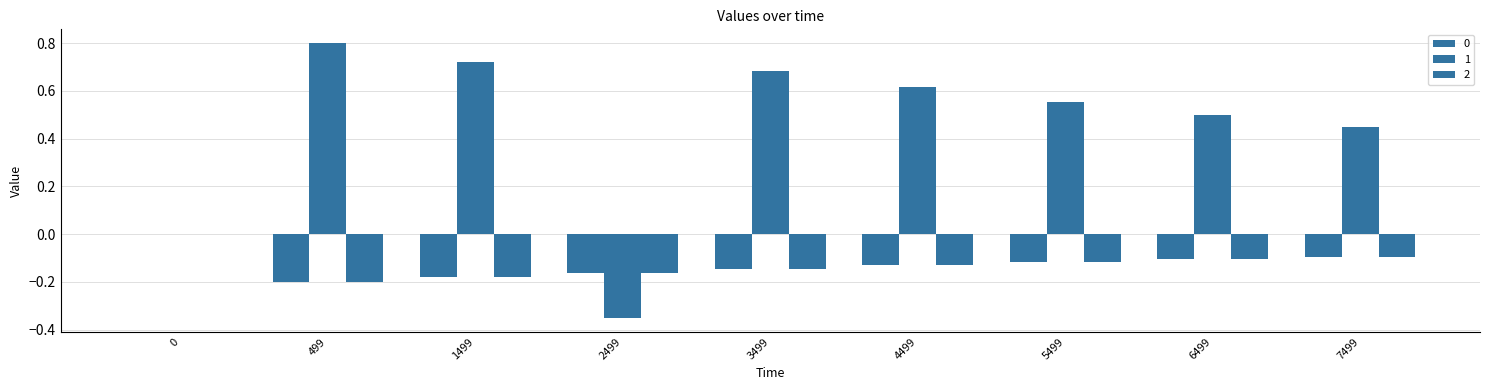

At how many categories does at least one series exceed 0?

7